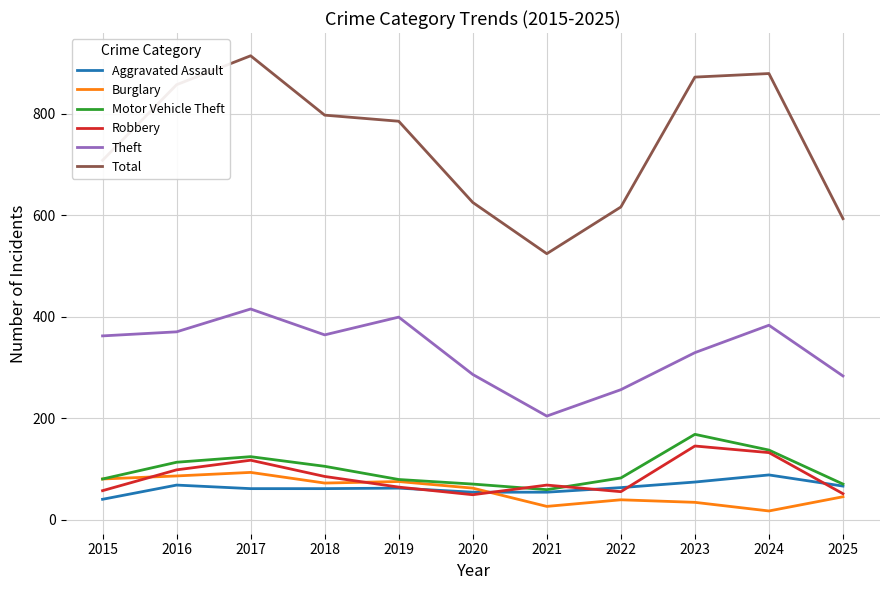

Which category has the lowest value in the Theft series?

2021